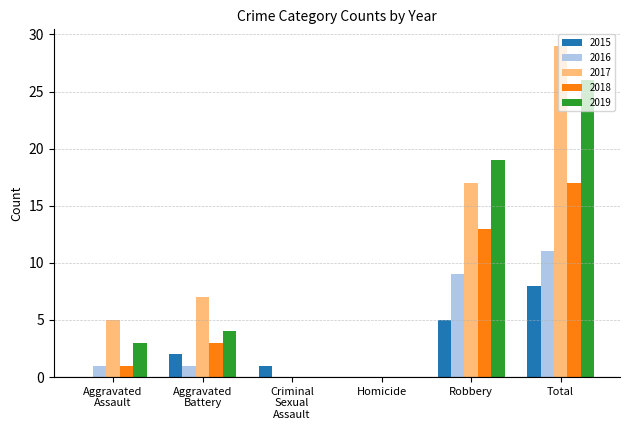

How many groups of bars are there?

6